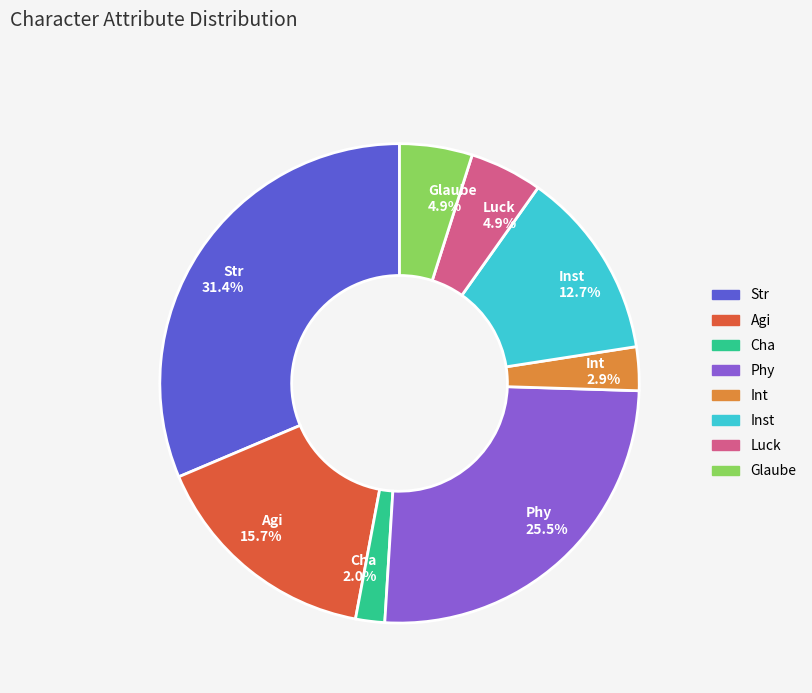

What is the ratio of the value at Luck to the value at Inst?

0.4